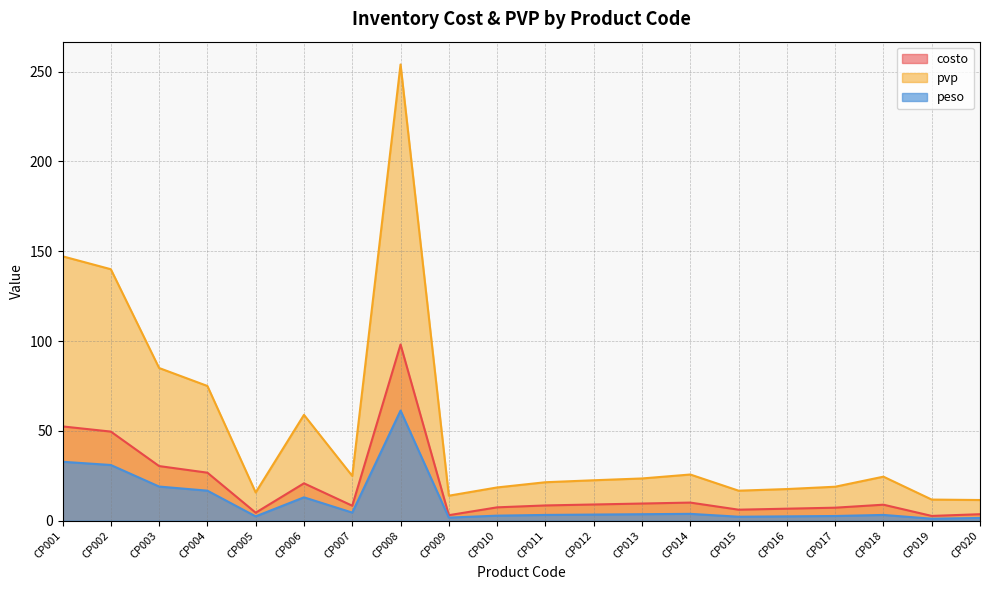

How many lines are shown in the chart?

3